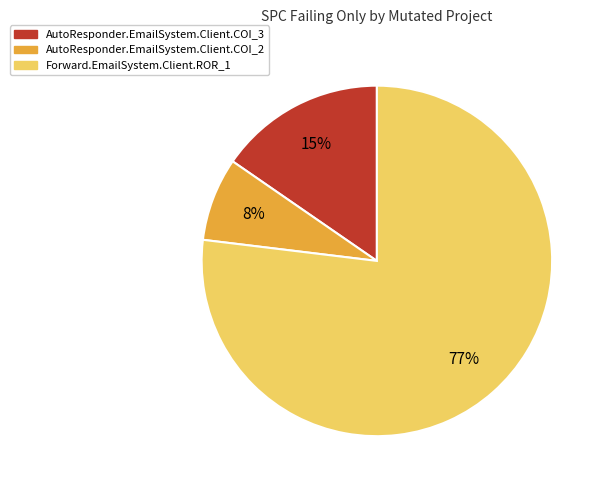

To the nearest percent, what percentage of the pie is AutoResponder.EmailSystem.Client.COI_3?

15%